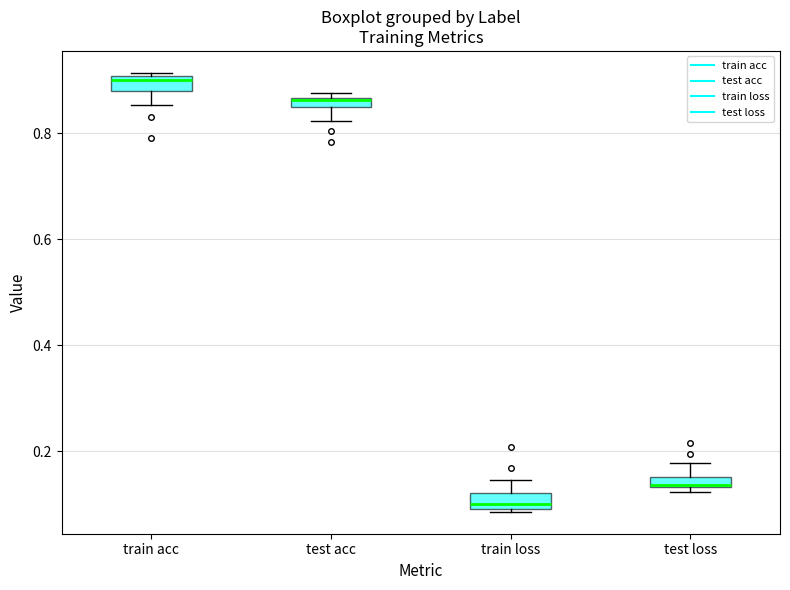

Which box's median line is the lowest?

train loss